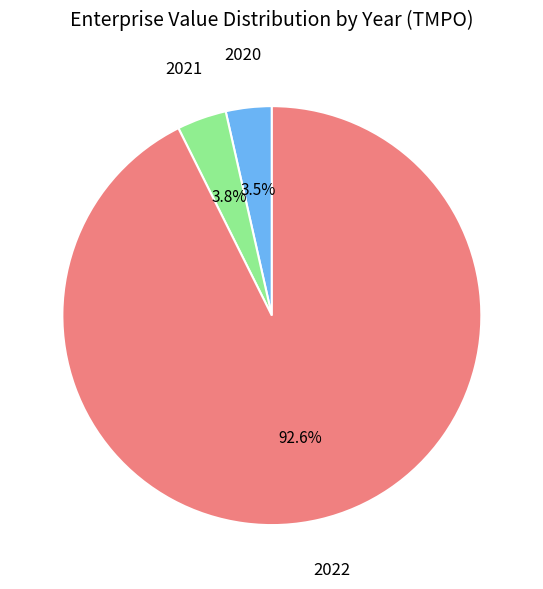

Which category accounts for the majority?

2022